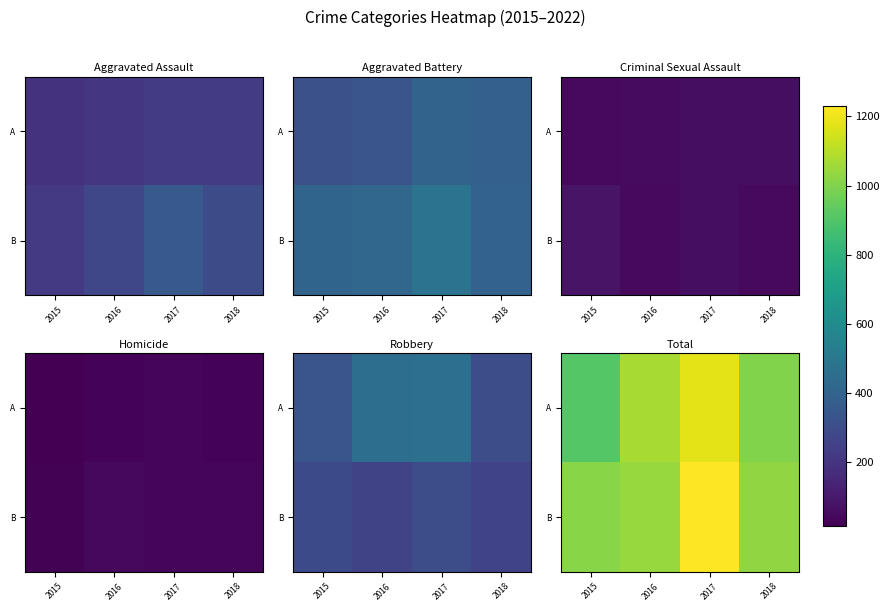

Which category has the highest value in the B series?

2017